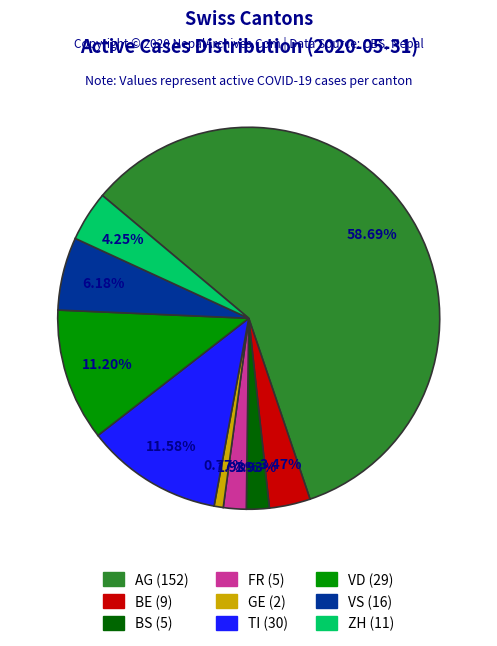

Which has a higher value, ZH or BS?

ZH